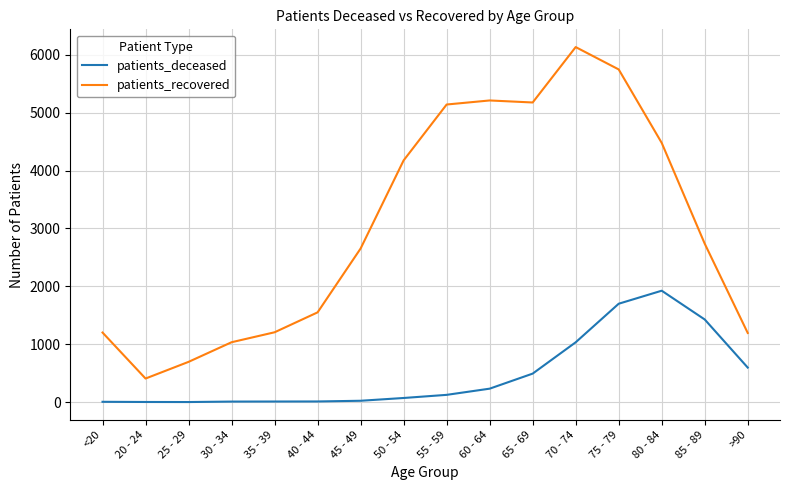

What is the difference between the highest and lowest values at 45 - 49?

2630